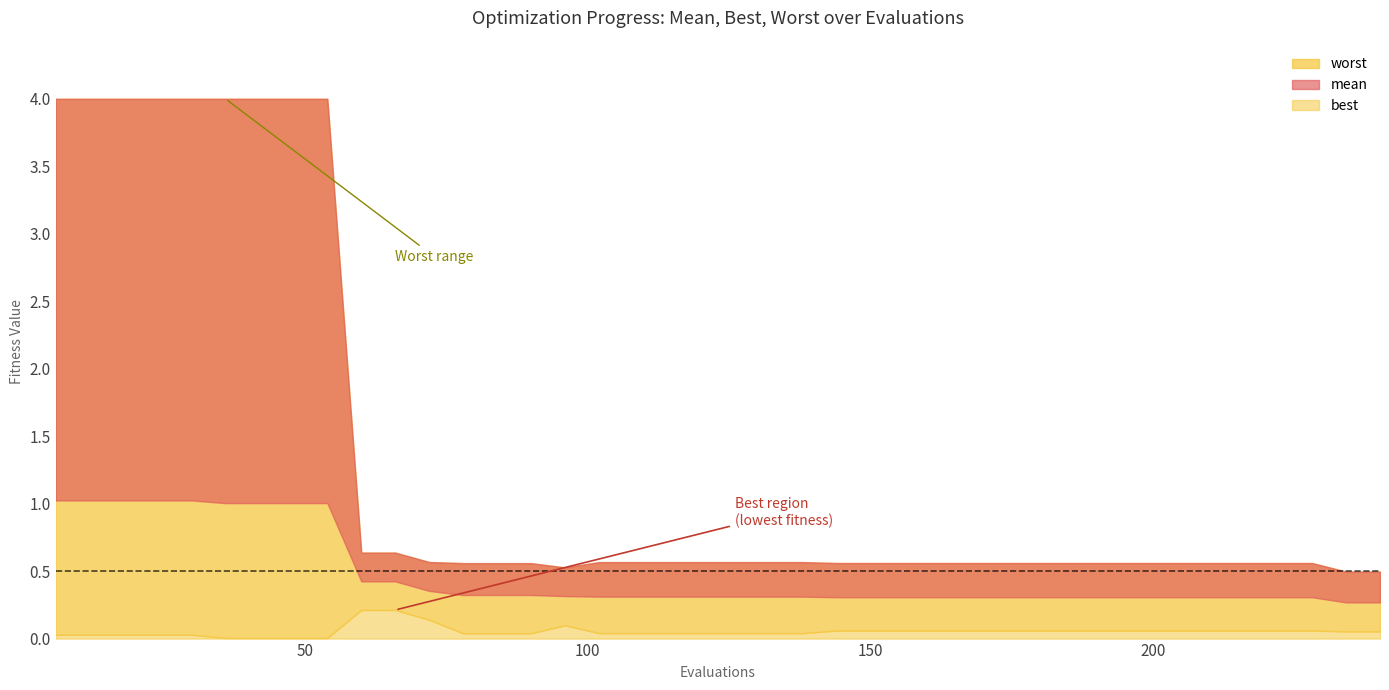

What is the value of the worst point at the 20th from the left?

0.6